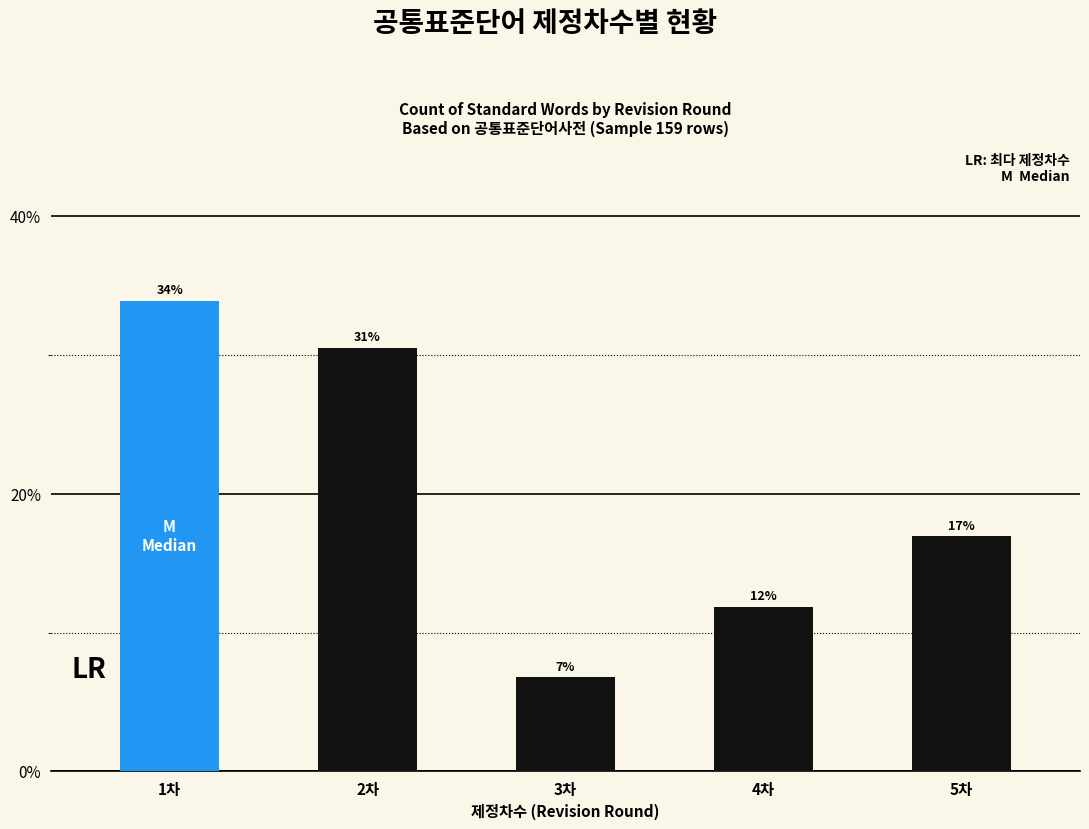

Which label corresponds to the smallest value in the chart?

3차